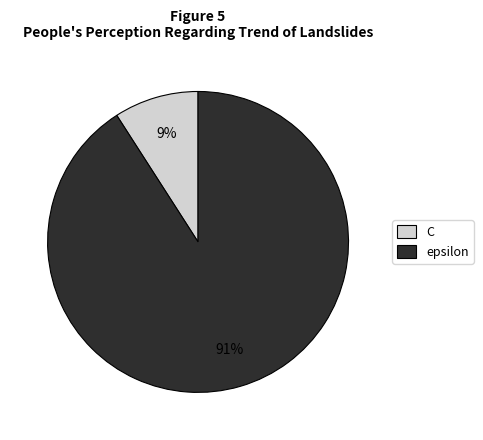

To the nearest percent, what is the difference between the C and epsilon slice percentages?

82%